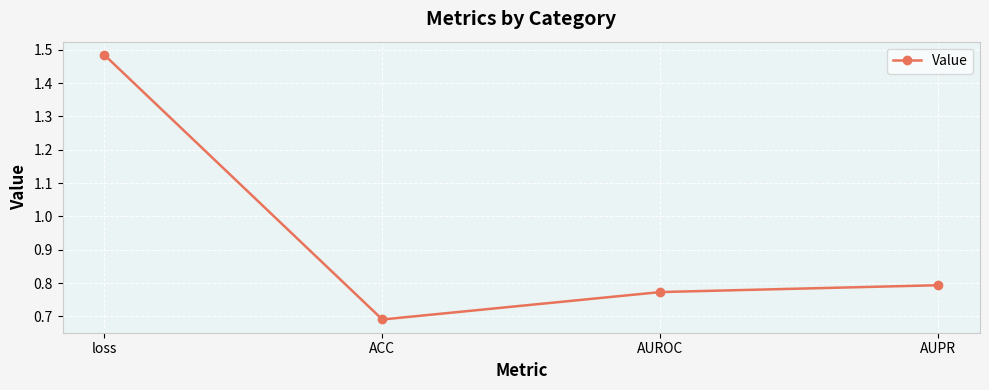

Where is the first local minimum?

ACC